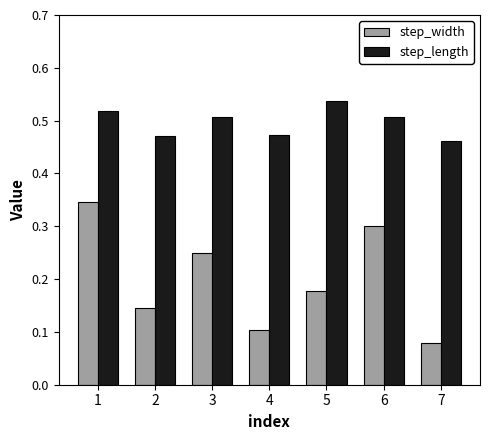

List the labels in order of step_width value, largest first.

1, 6, 3, 5, 2, 4, 7